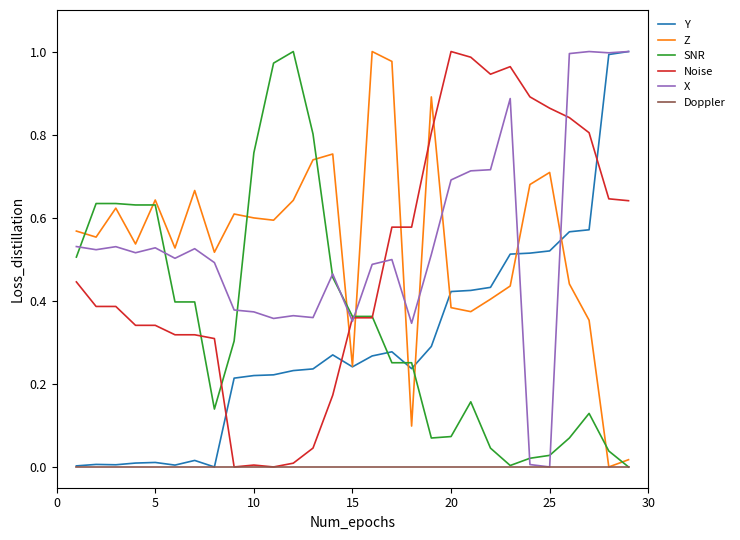

How many intersections are there between Z and Noise?

5